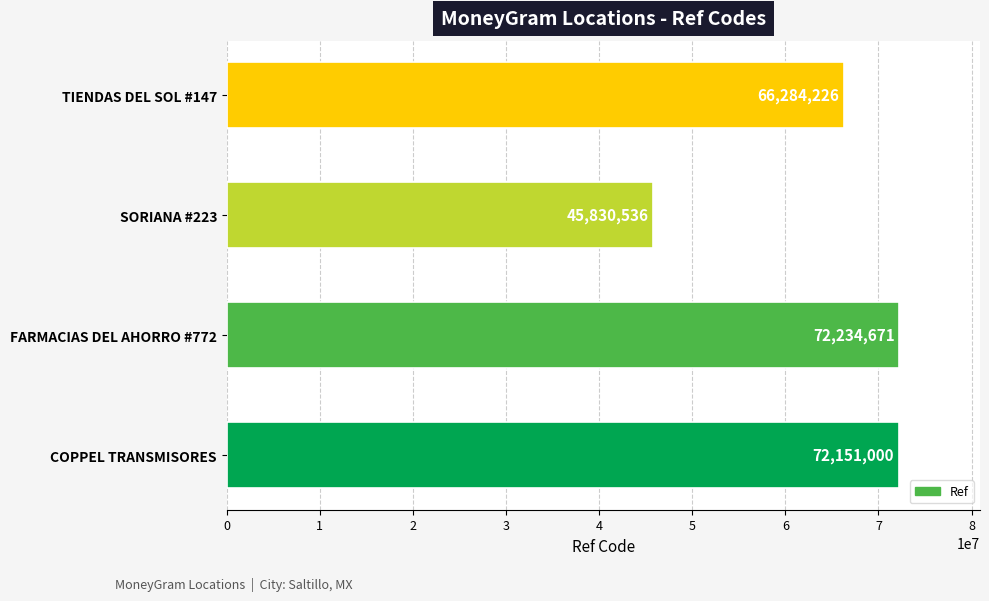

Does the chart contain stacked bars?

No